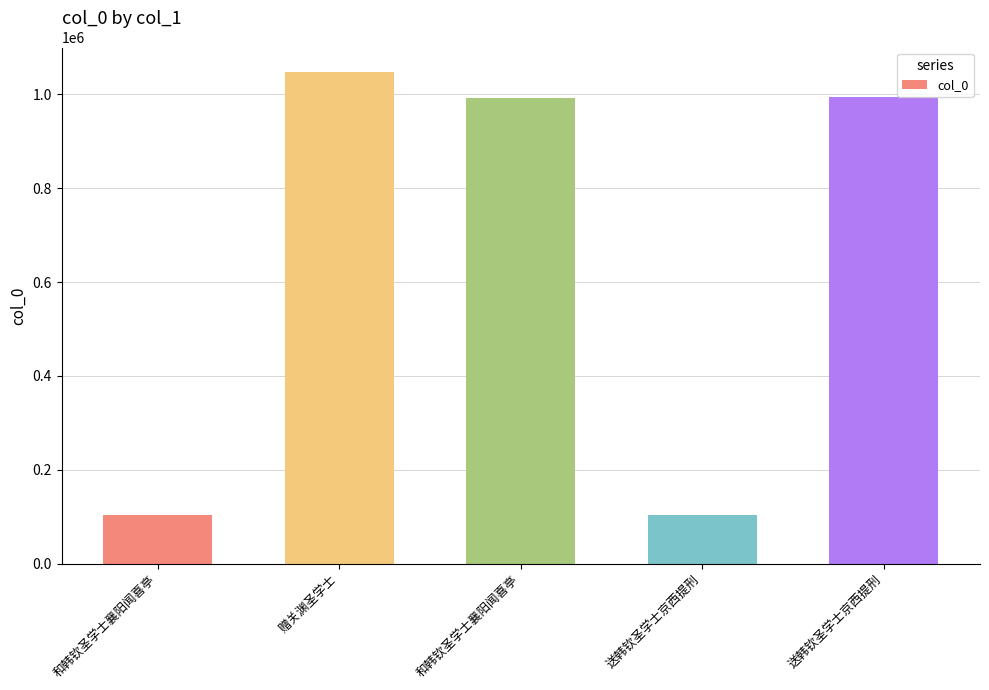

Does the chart contain any negative values?

No